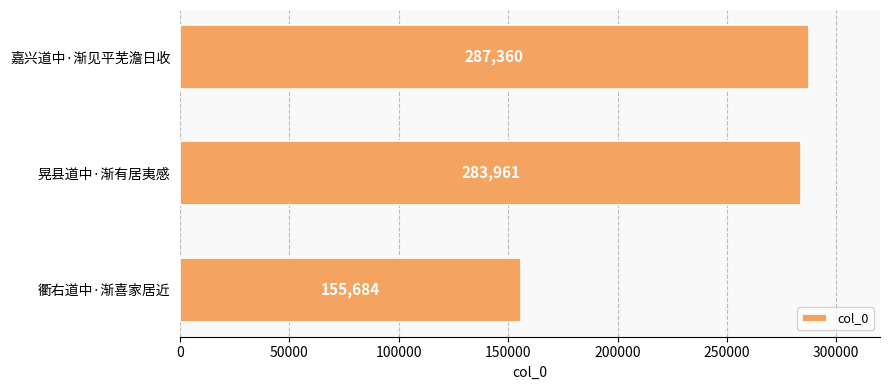

How many data points are less than 283961?

1